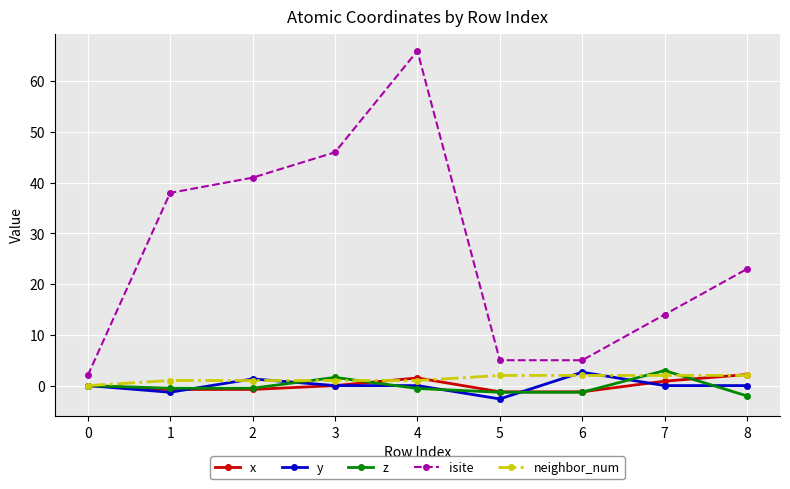

How many lines are shown in the chart?

5